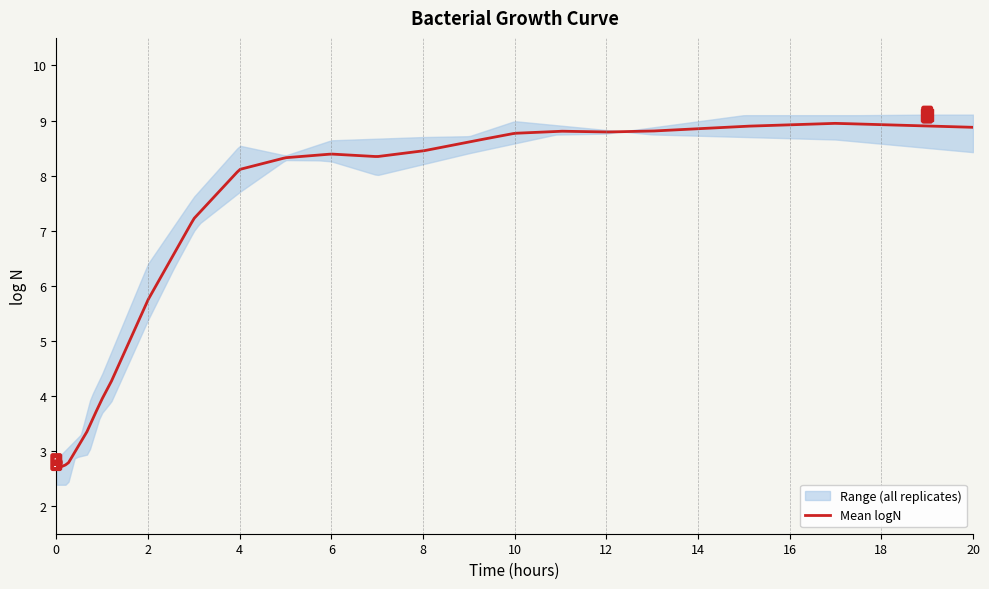

What is the maximum value for Mean logN?

8.9